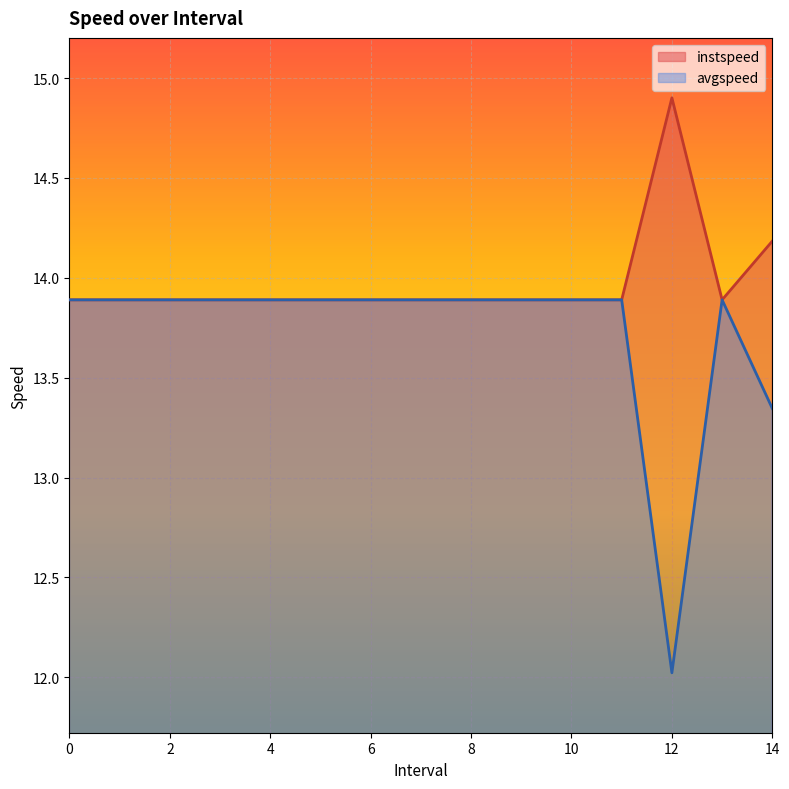

What position from the left is 10?

11